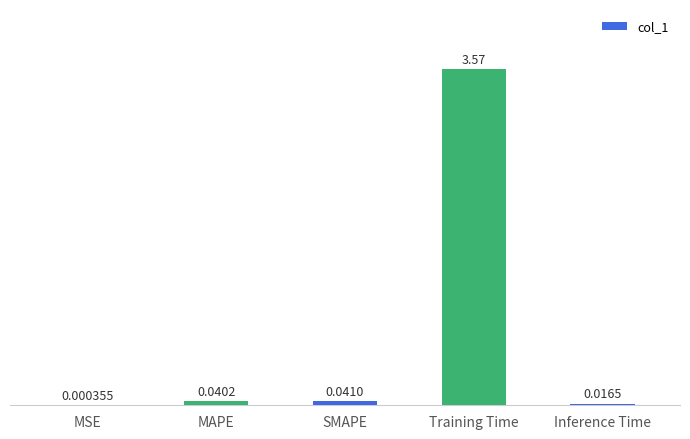

Are the bars grouped side by side (vs. stacked)?

No